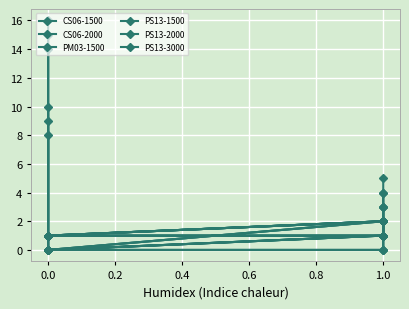

What is the difference between the maximum and second lowest values in the CS06-2000 series?

9